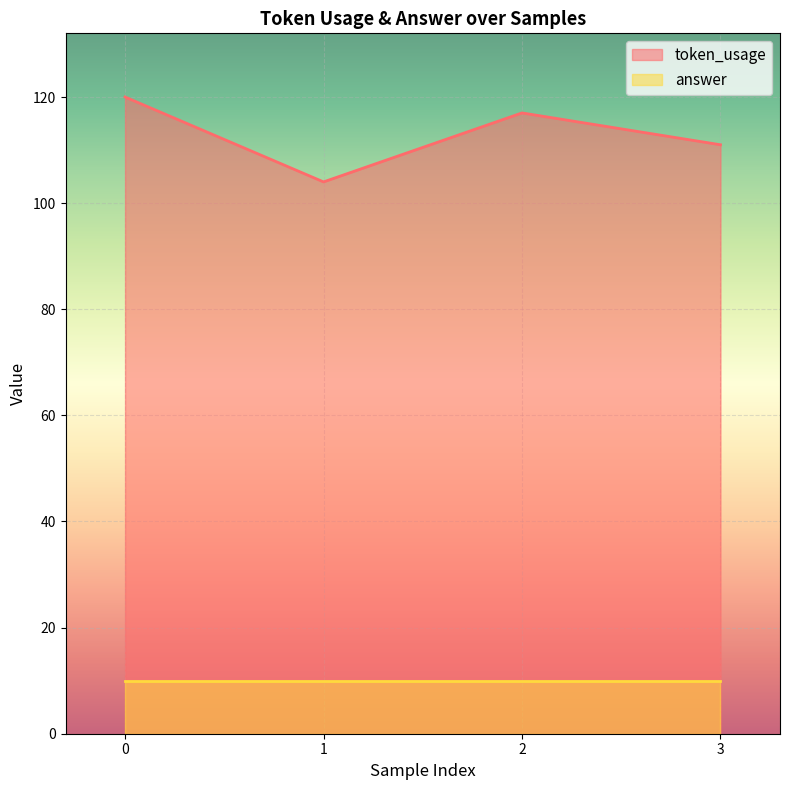

The chart shows a value of 104 at 1. True or false?

True